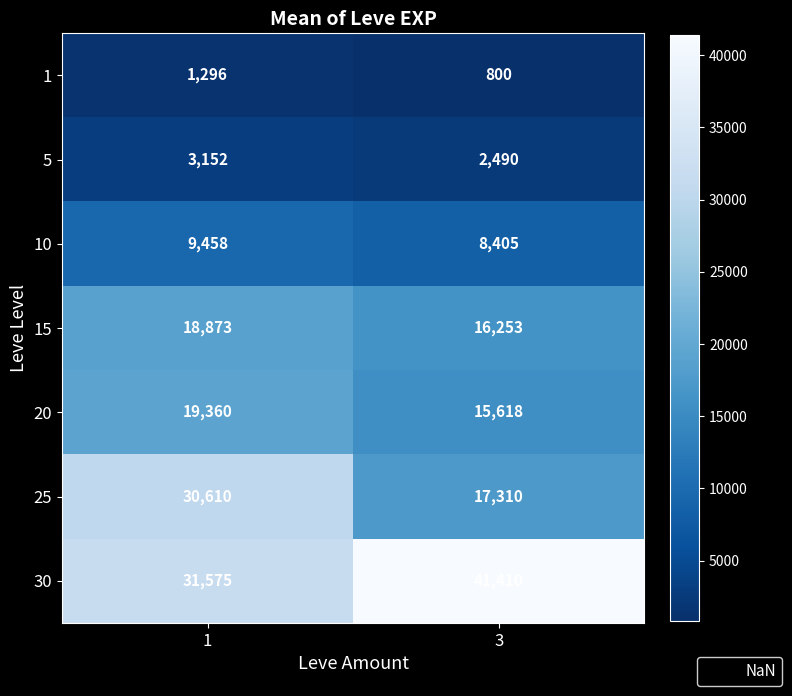

Between 1 and 3, which series saw the biggest shift?

25